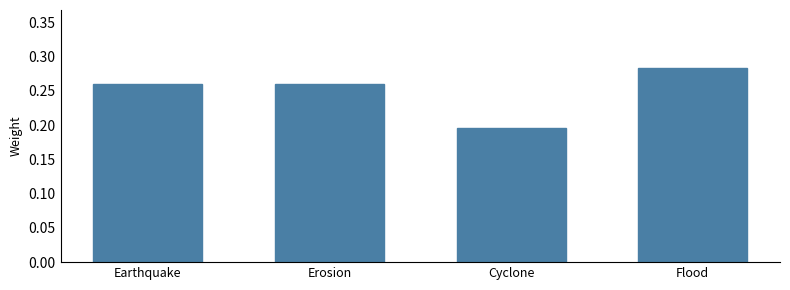

How many bars are there in total?

4